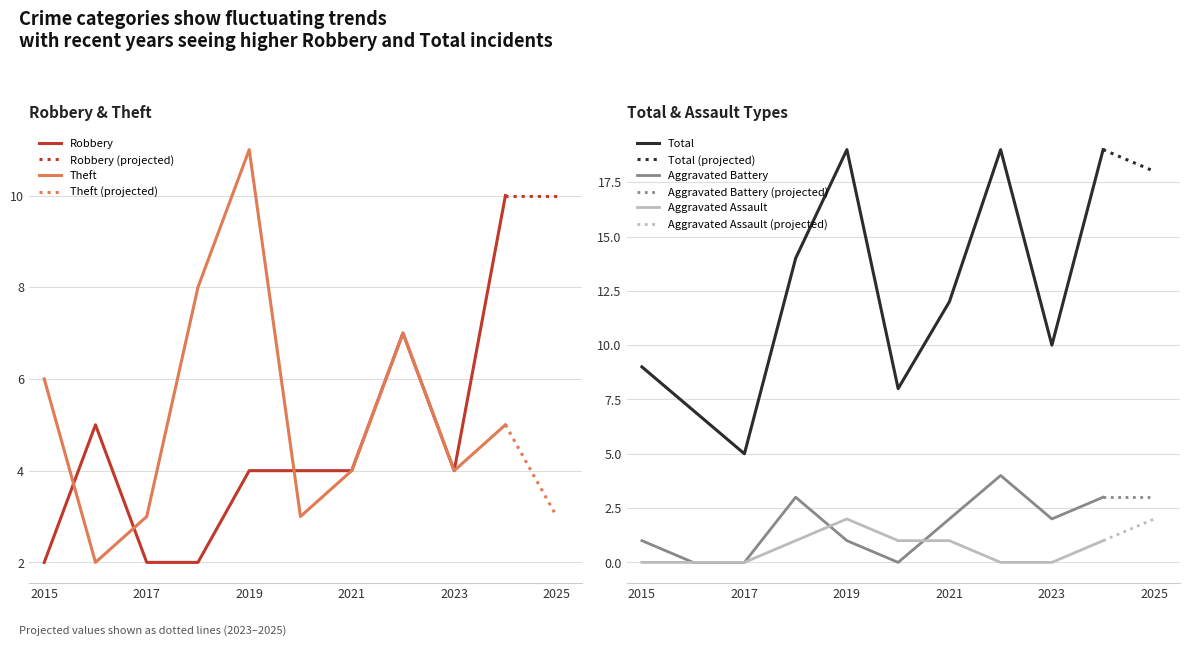

What is the value of the Aggravated Battery point at the 1st from the left?

1